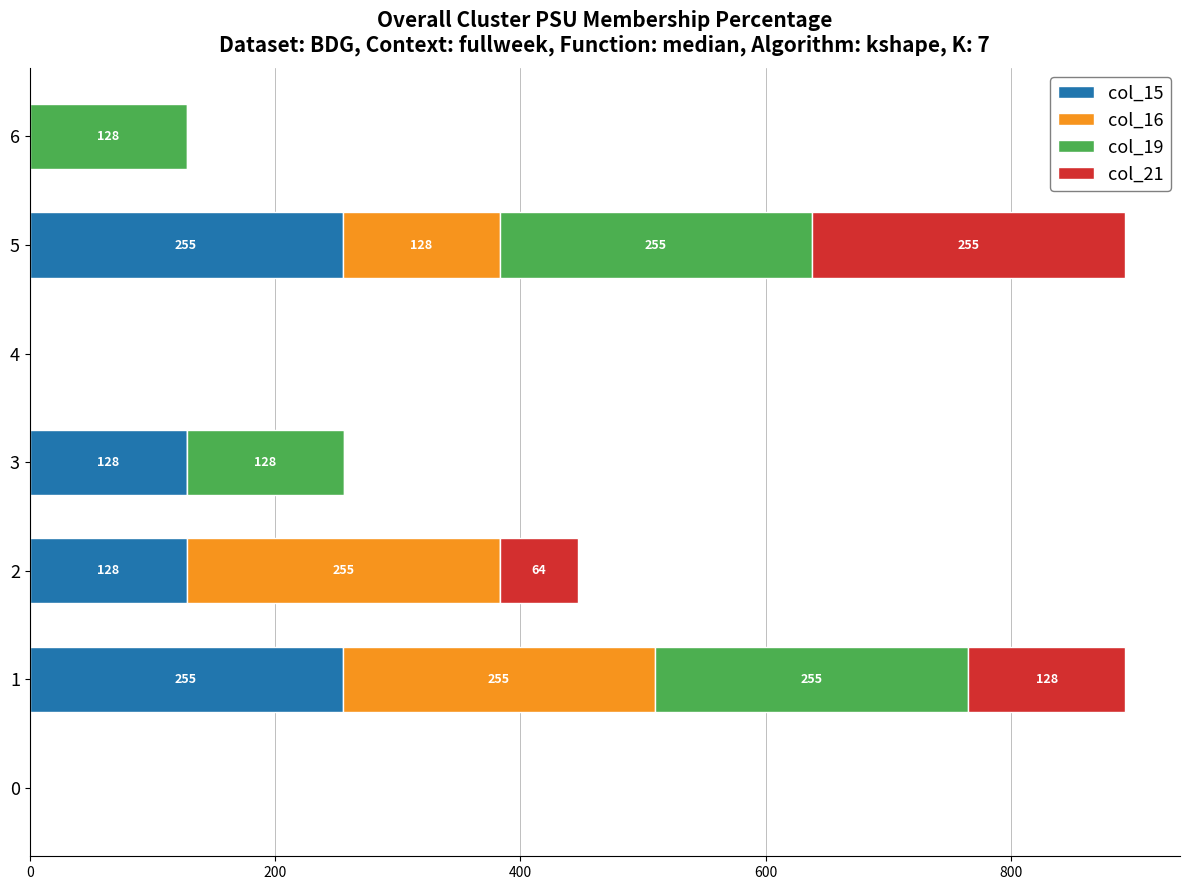

Is it true that col_15 equals -154 at 4?

False